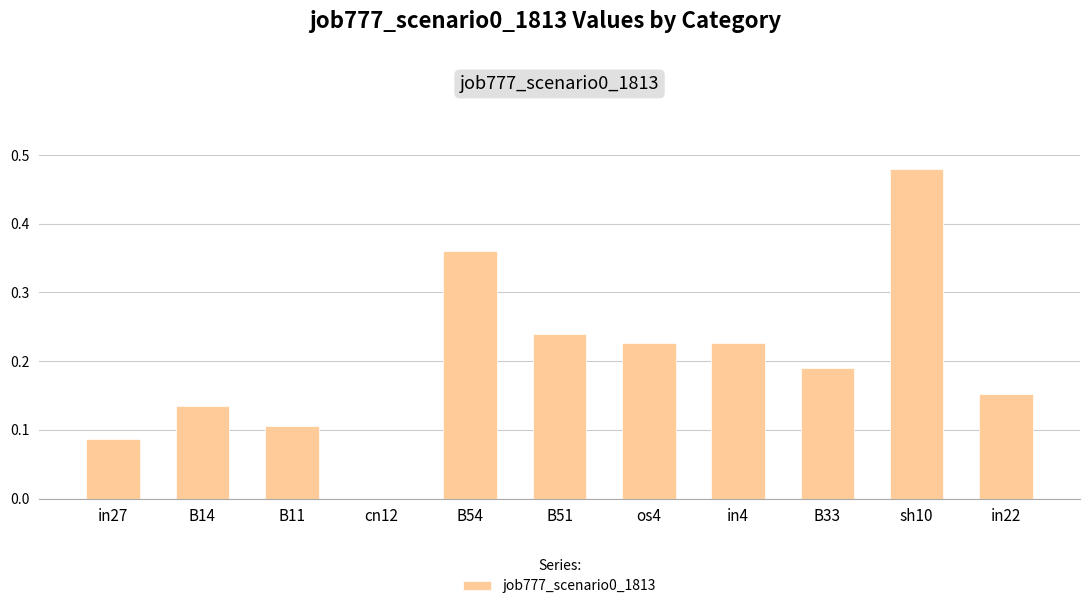

What is the change in value from B11 to B33?

+0.1